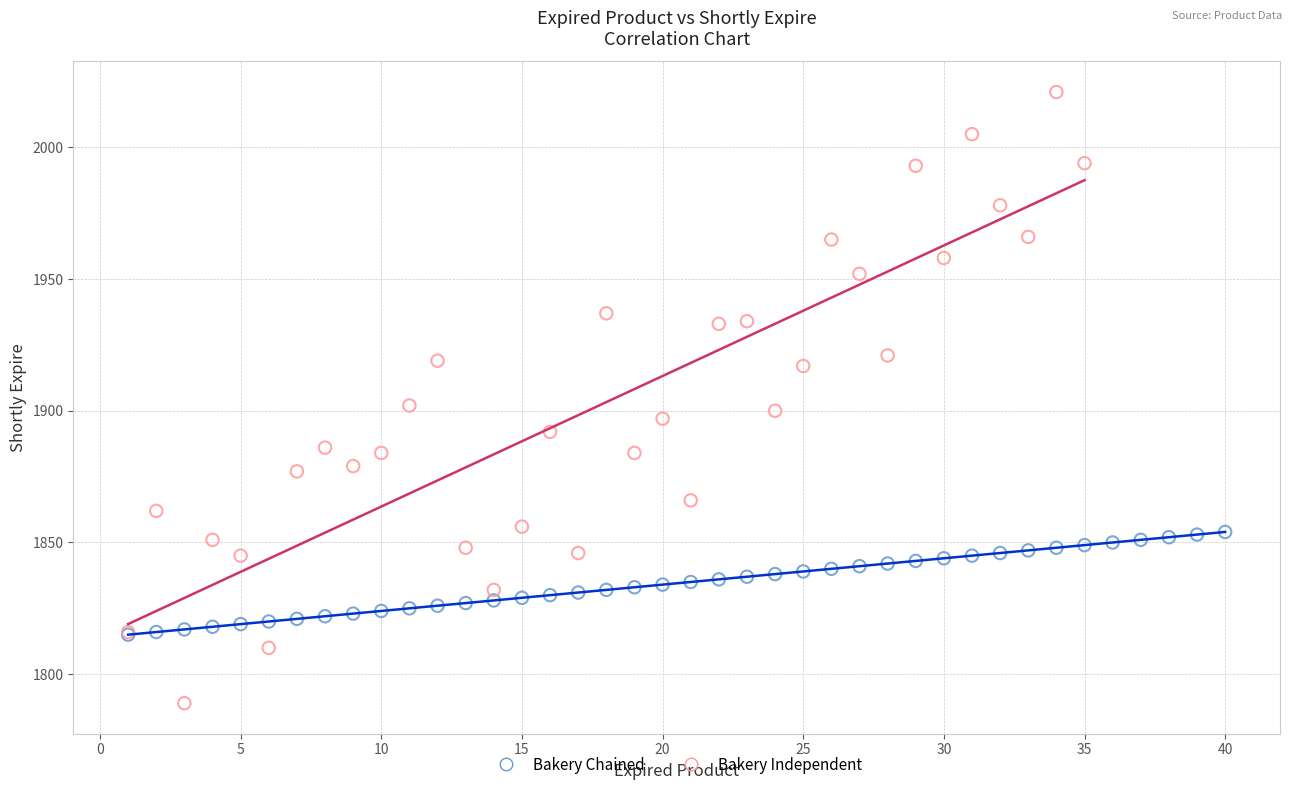

Which series reaches the maximum Y coordinate?

Bakery Independent